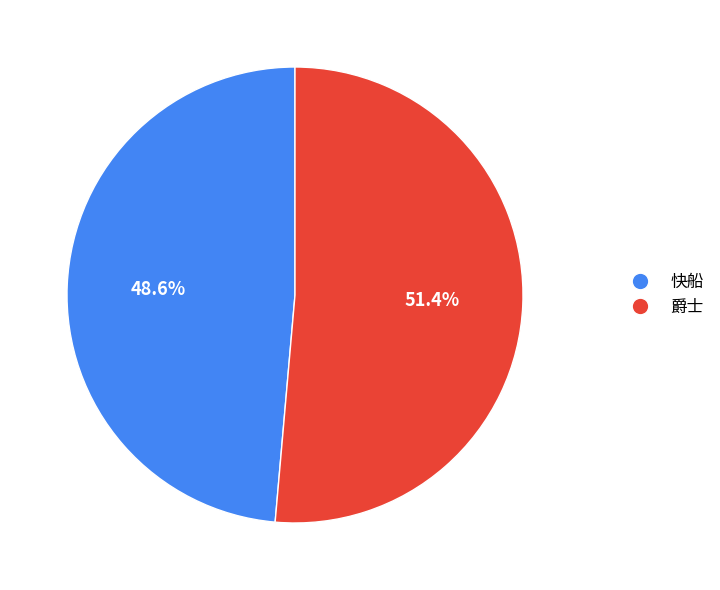

Does 爵士 account for over 50% of the chart?

Yes